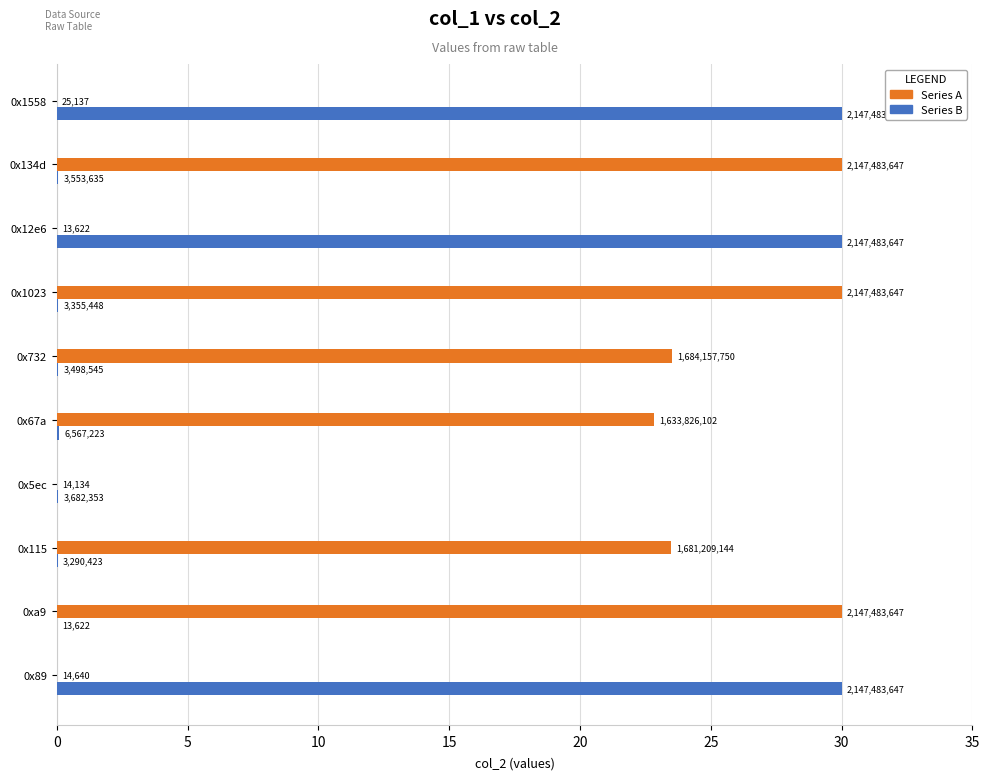

How many groups of bars are there?

10